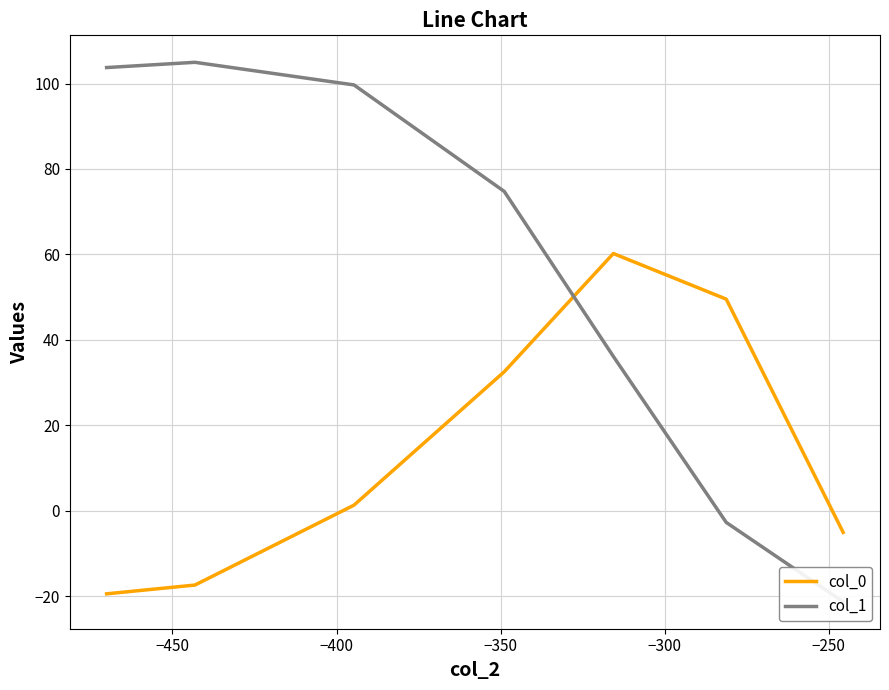

Between −450 and −400, which series saw the biggest shift?

col_0